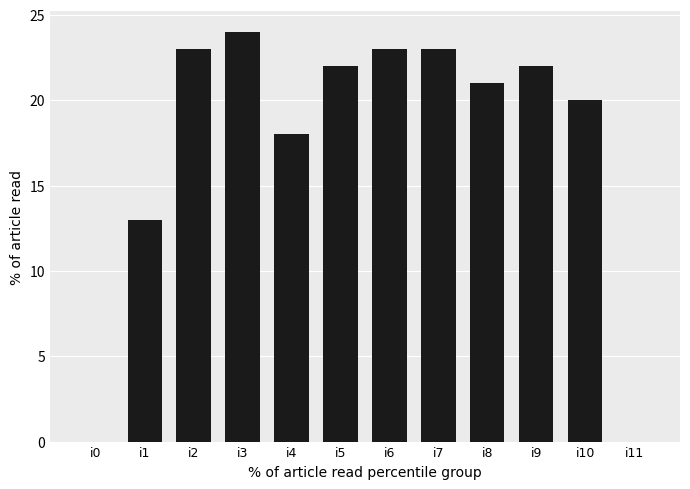

What is the approximate value at i6, to the nearest 5?

25